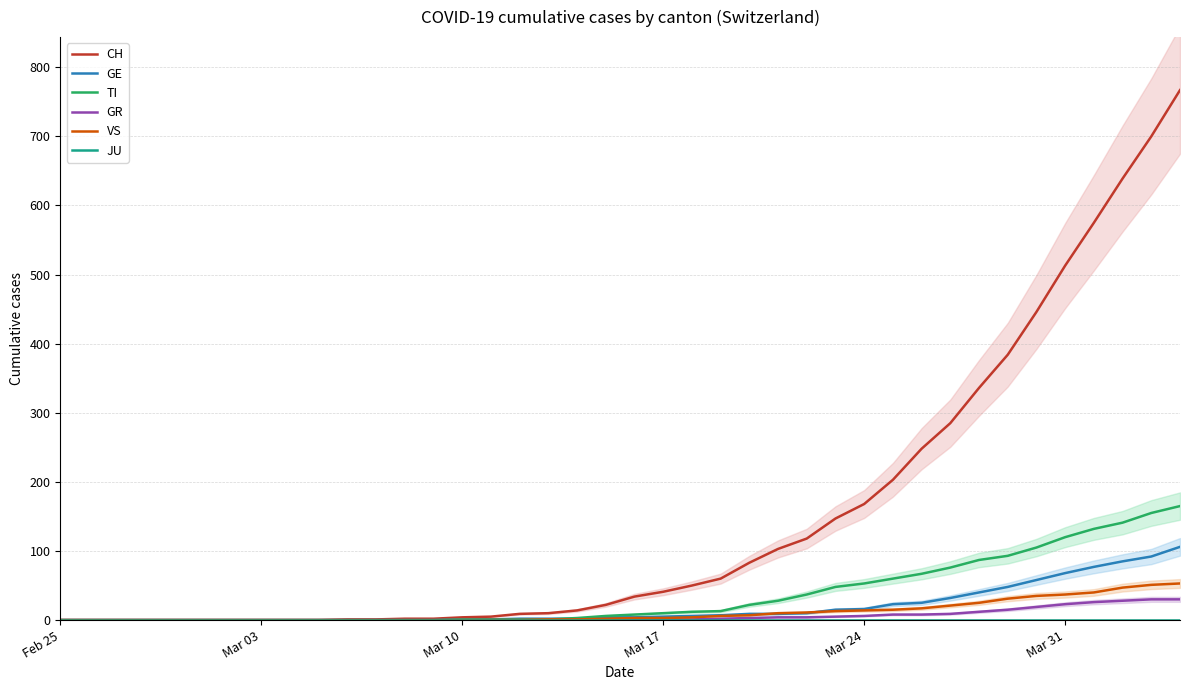

What is the highest value of the VS series?

53